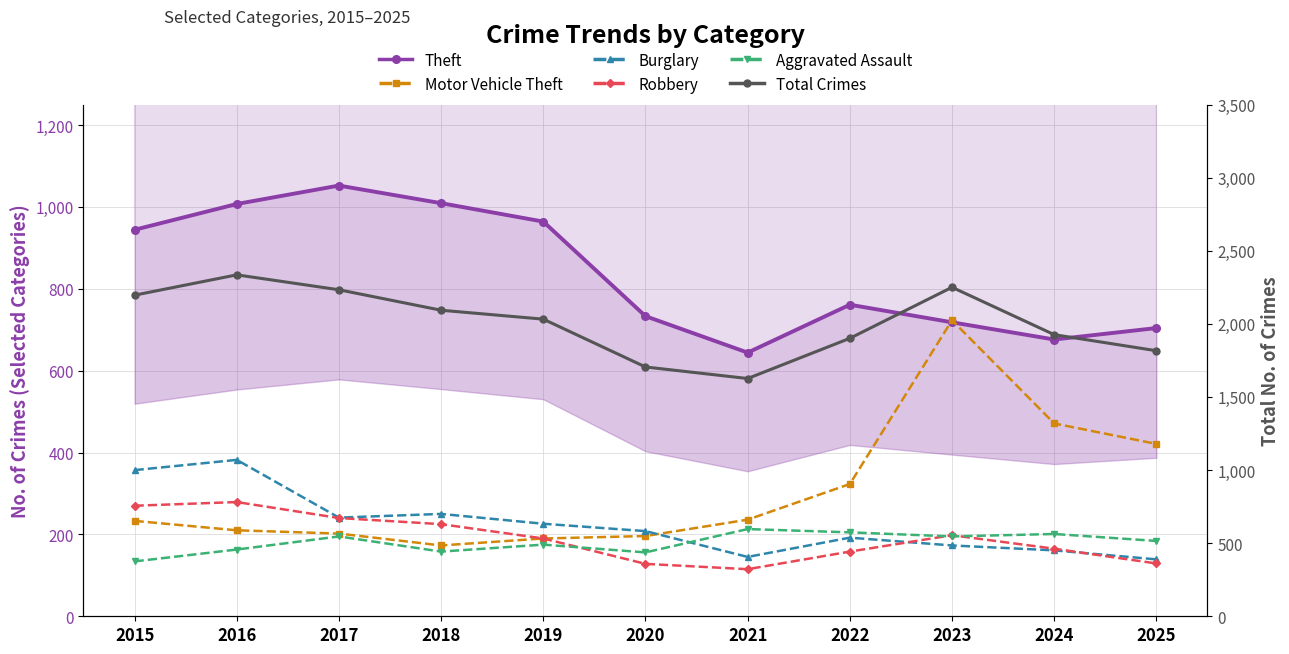

What is the maximum value for Total Crimes?

2335